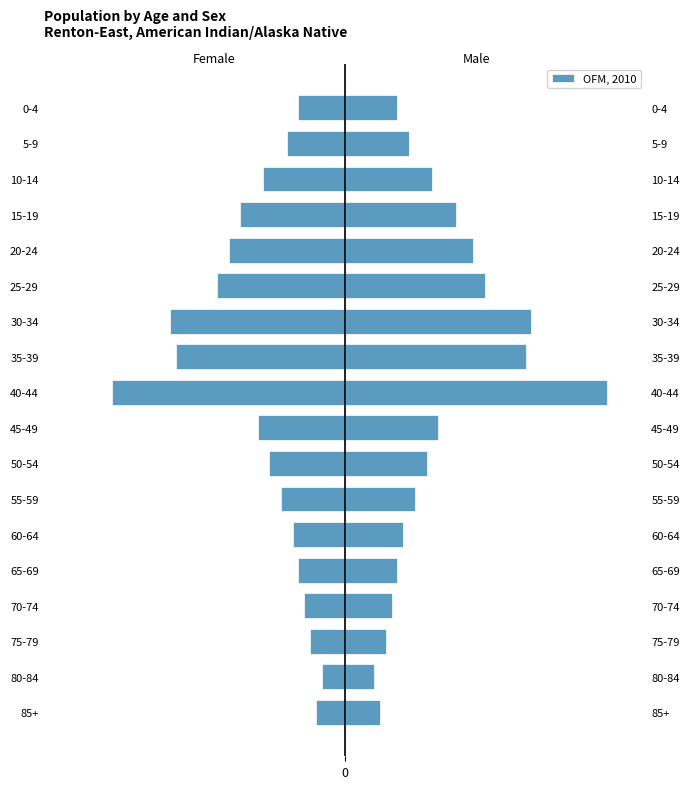

What is the sum of all values?

-269